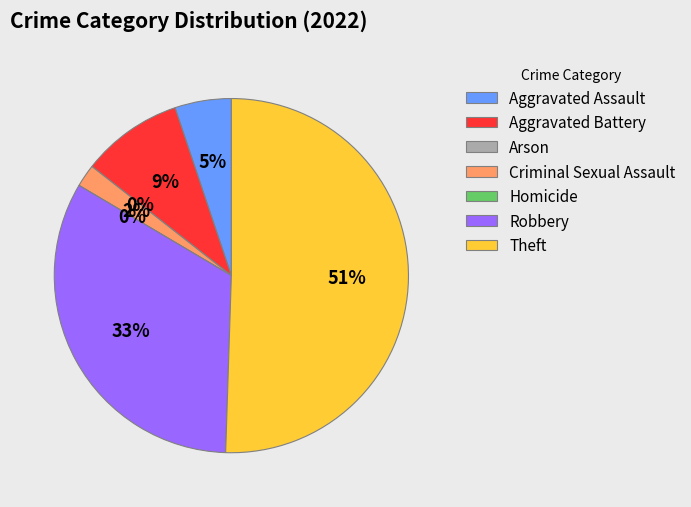

Is there any slice that represents more than half of the pie?

Yes